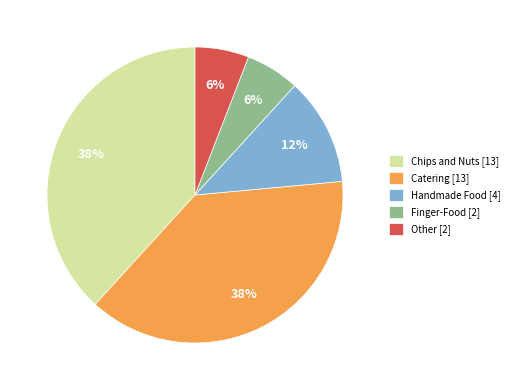

How many segments does this pie chart have?

5